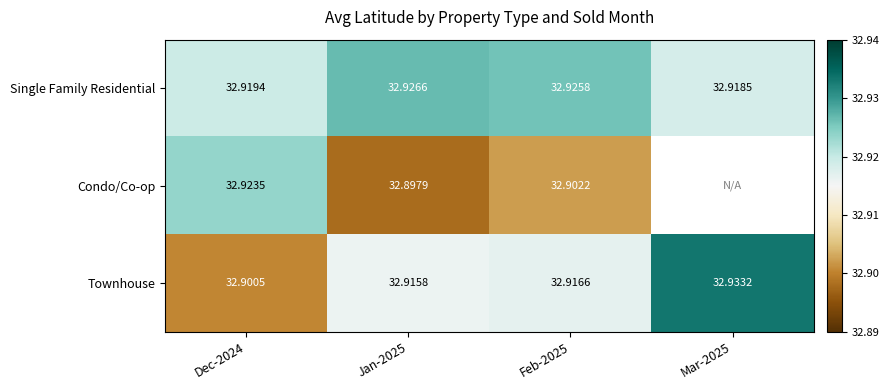

Which has a higher value, Mar-2025 or Dec-2024?

Dec-2024